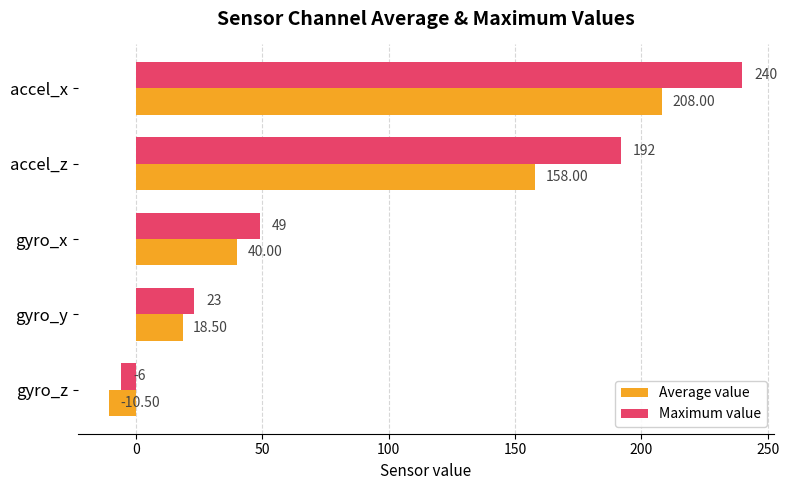

What are all the series names shown in the legend?

Average value, Maximum value